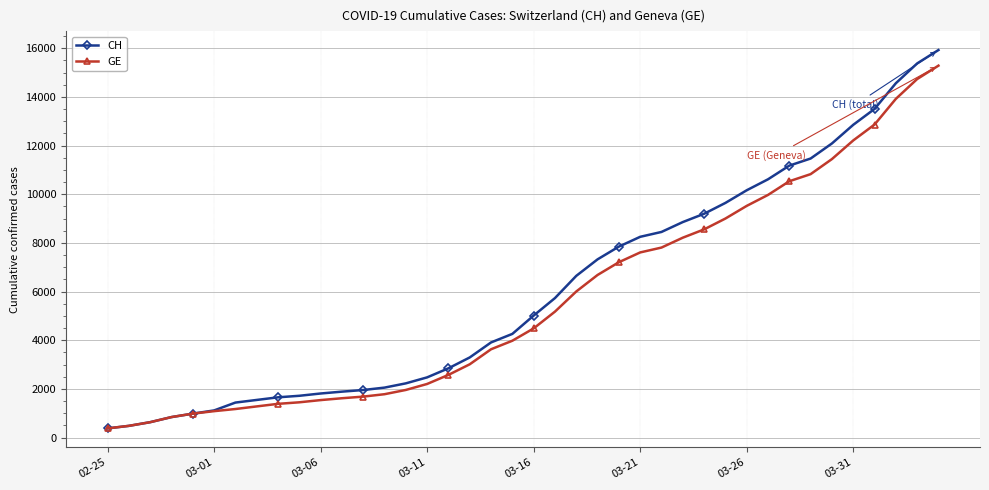

What is the smallest value displayed?

375